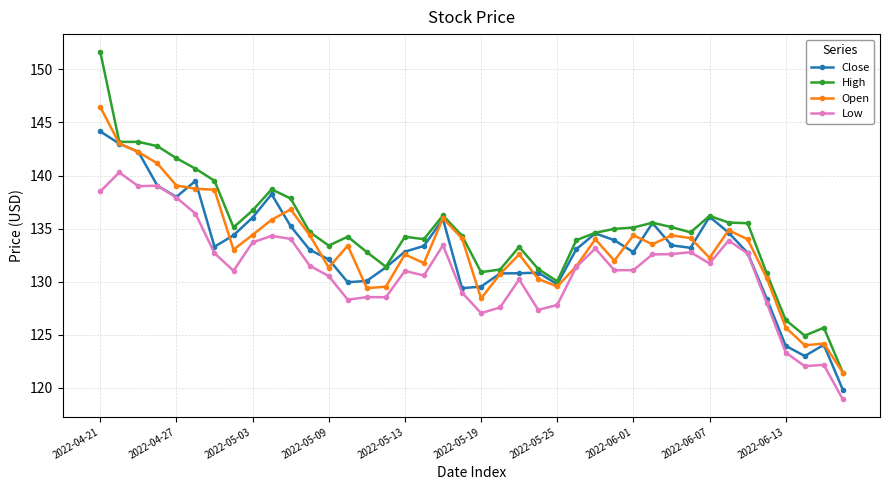

What is the smallest value displayed?

118.9